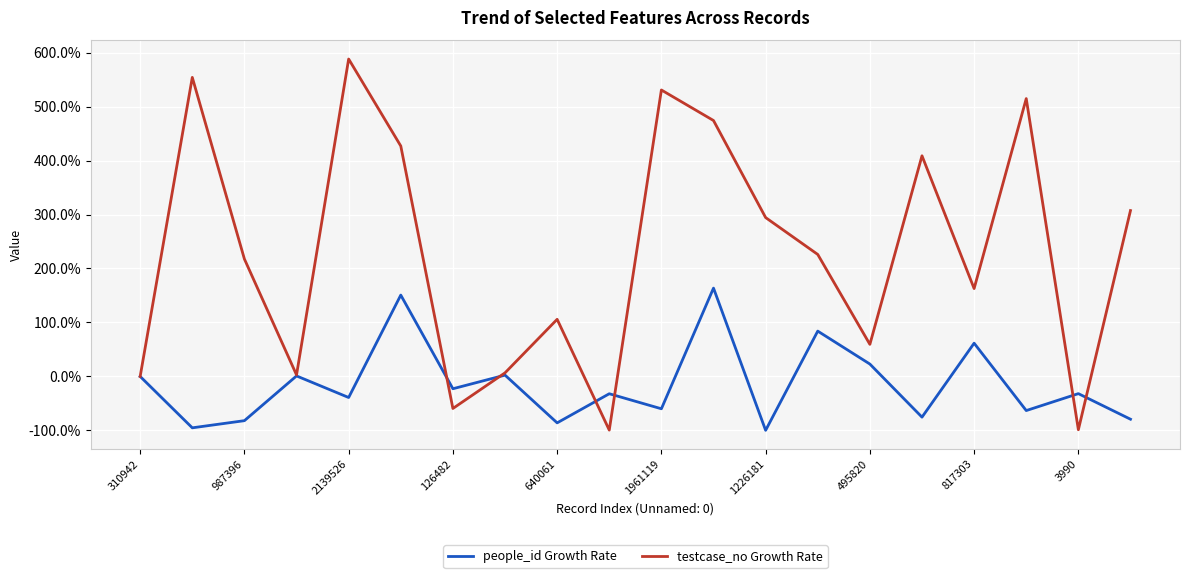

Which series has the largest total across all categories?

testcase_no Growth Rate